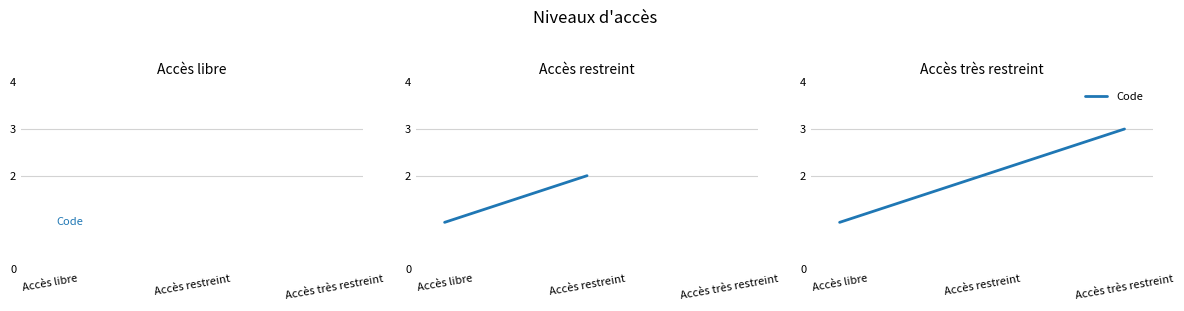

Which has a higher value, Accès très restreint or Accès libre?

Accès très restreint